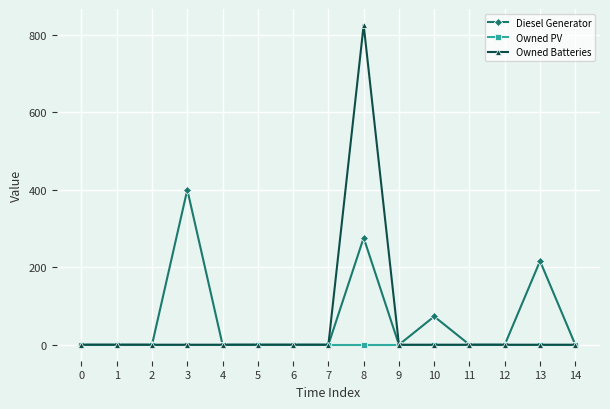

What is the average value of the Owned Batteries series?

55